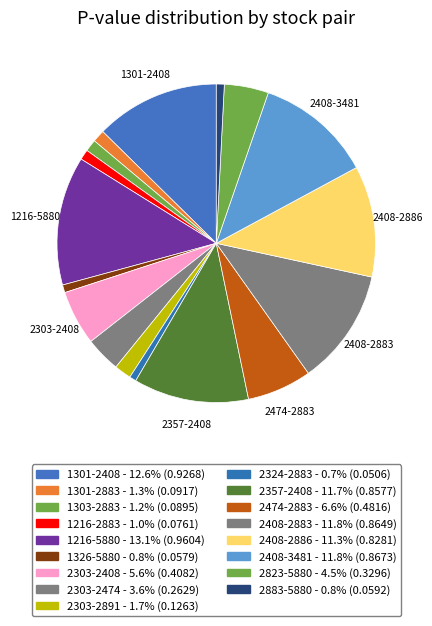

What is the change in value from 2303-2891 to 2408-2886?

+0.7